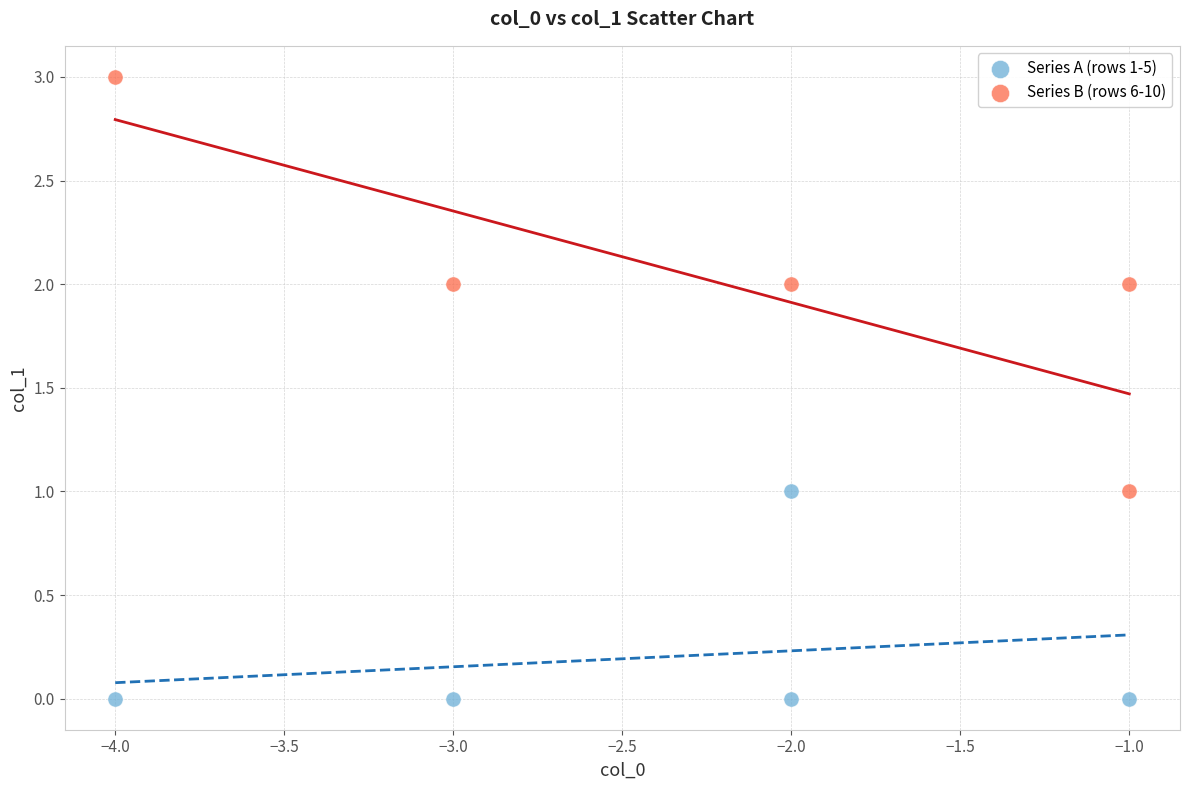

Which series contains the highest Y value?

Series B (rows 6-10)